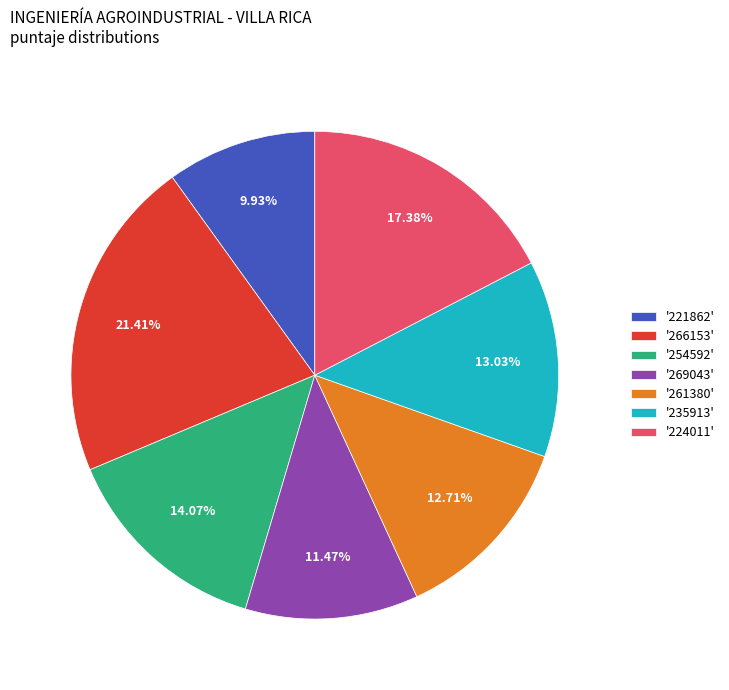

To the nearest percent, what is the average slice percentage?

14%